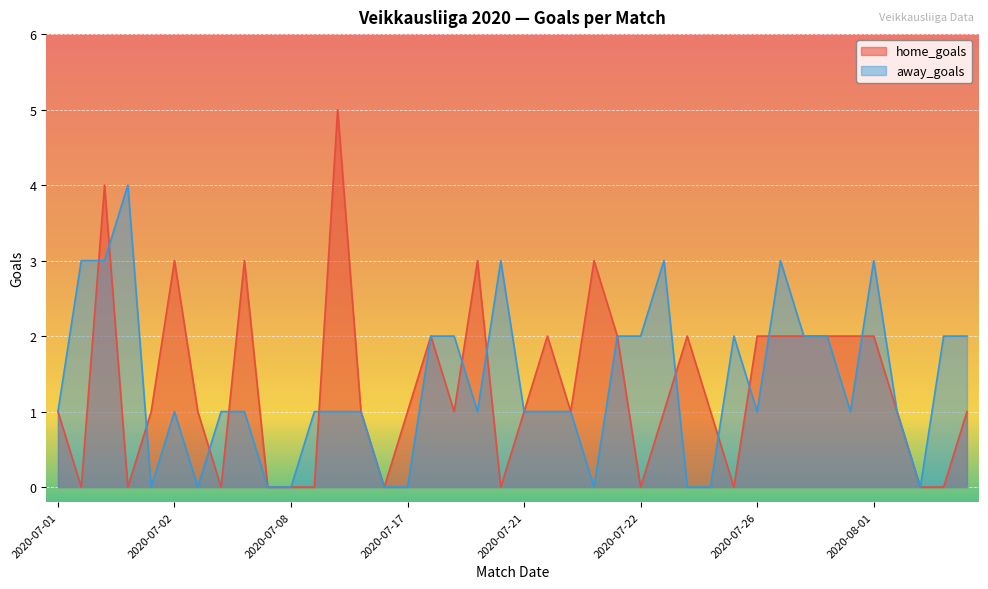

What is the difference between the maximum and second lowest values in the home_goals series?

5